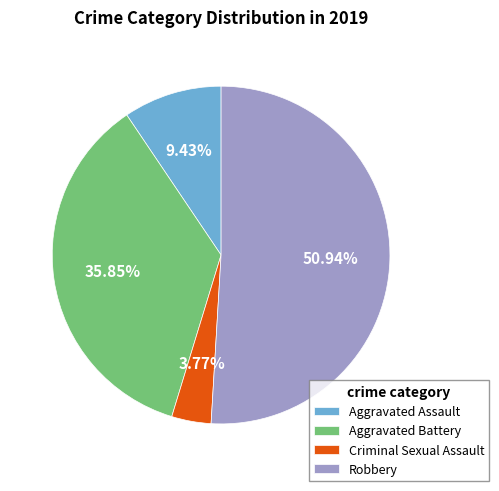

Is it true that Aggravated Battery is 36% of the pie?

True